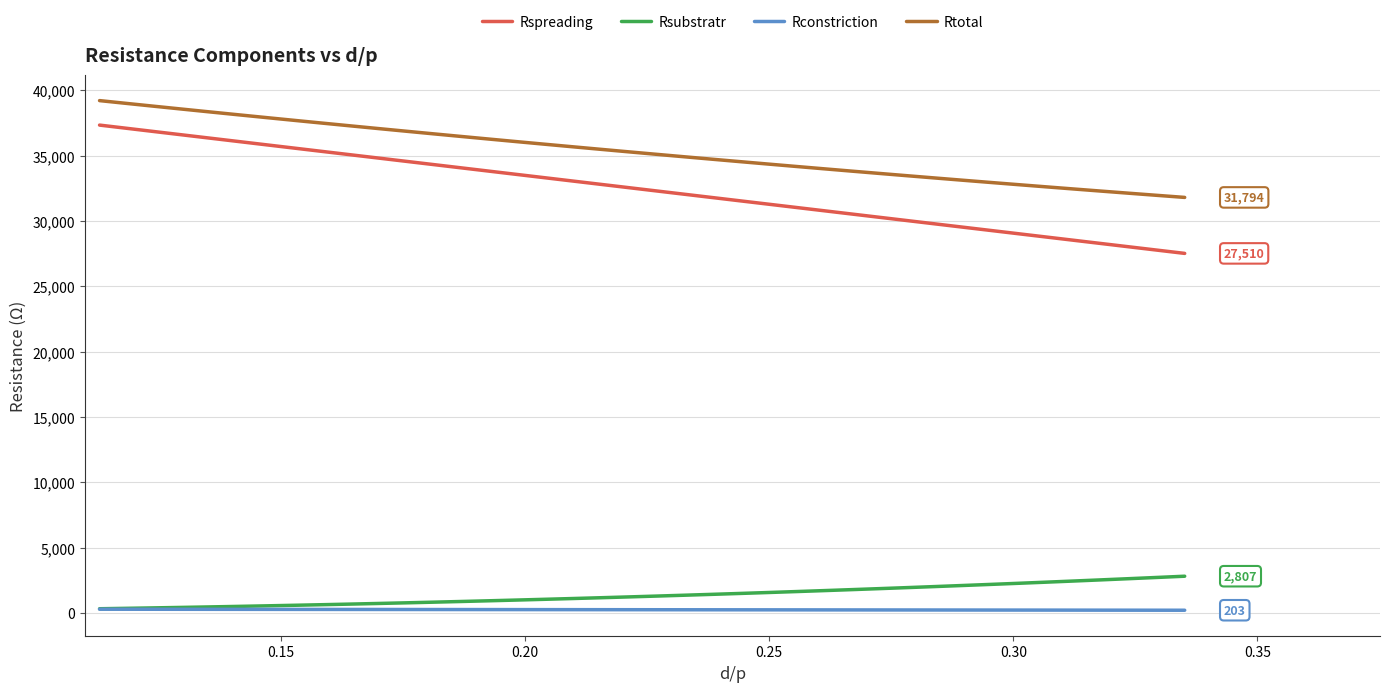

List the series in order of their peak value, lowest first.

Rconstriction, Rsubstratr, Rspreading, Rtotal